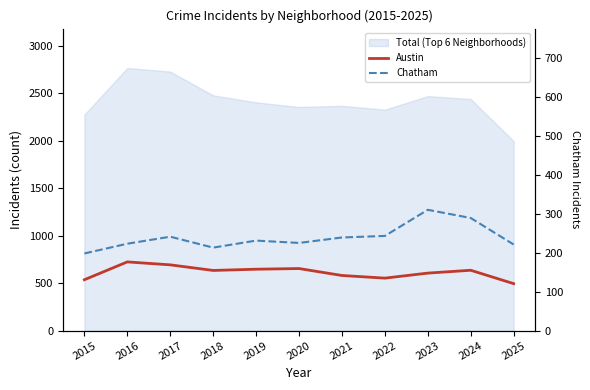

True or false: Chatham has more than 0 points higher than both neighbors.

True